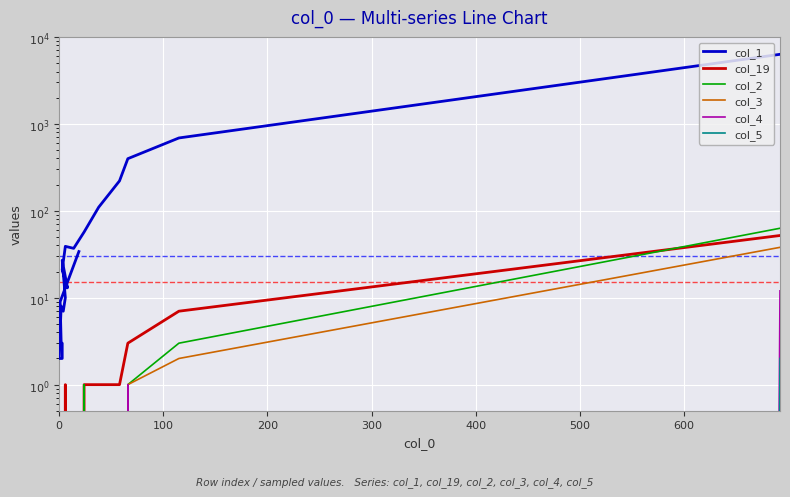

True or false: col_2 has more than 1 points higher than both neighbors.

False